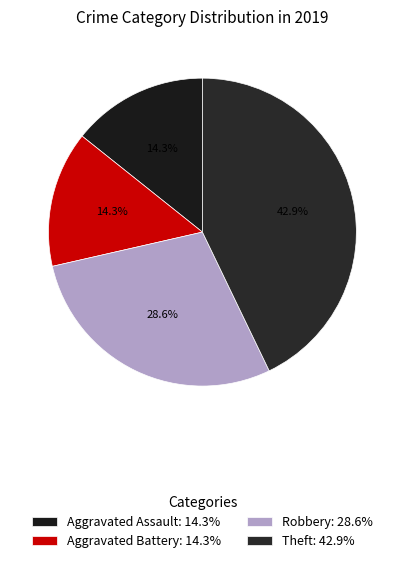

Between Aggravated Battery and Robbery, which is larger?

Robbery